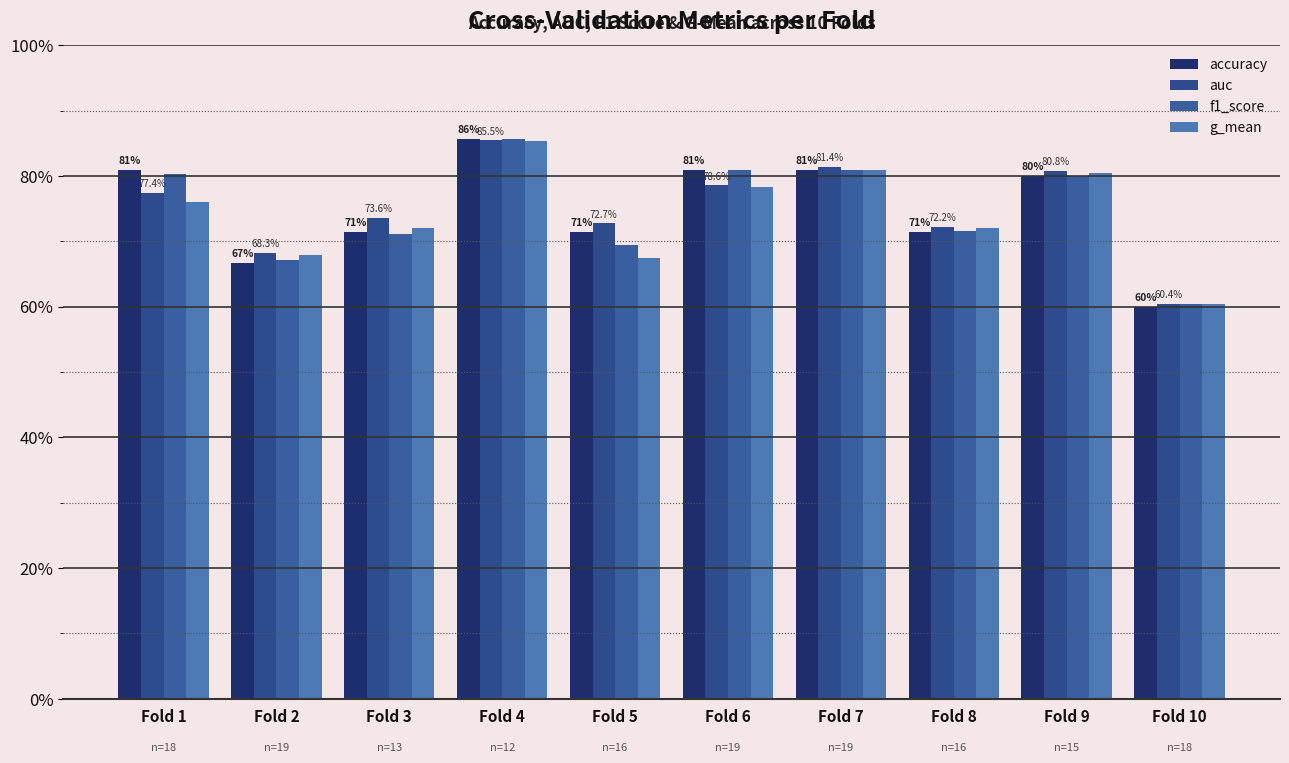

The value of auc at Fold 2 is 0.4. True or false?

False